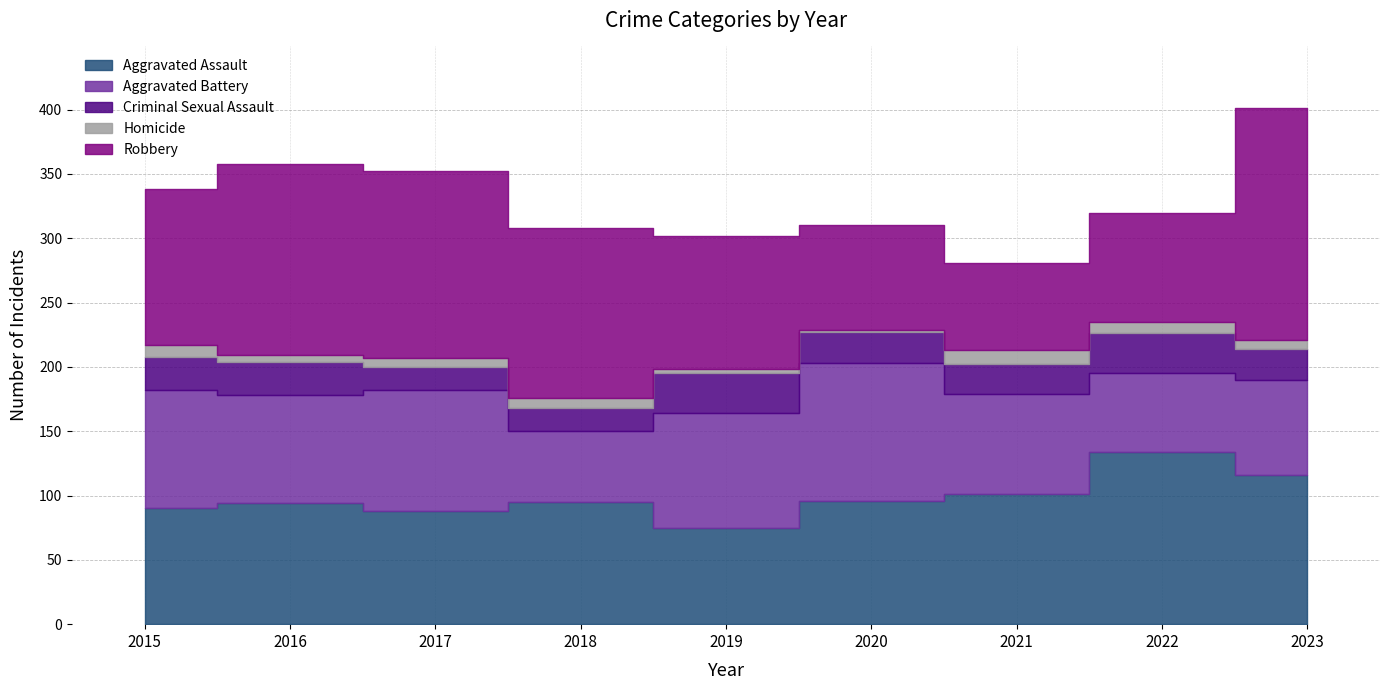

In Homicide, how many points are lower than both neighbors (excluding endpoints)?

2